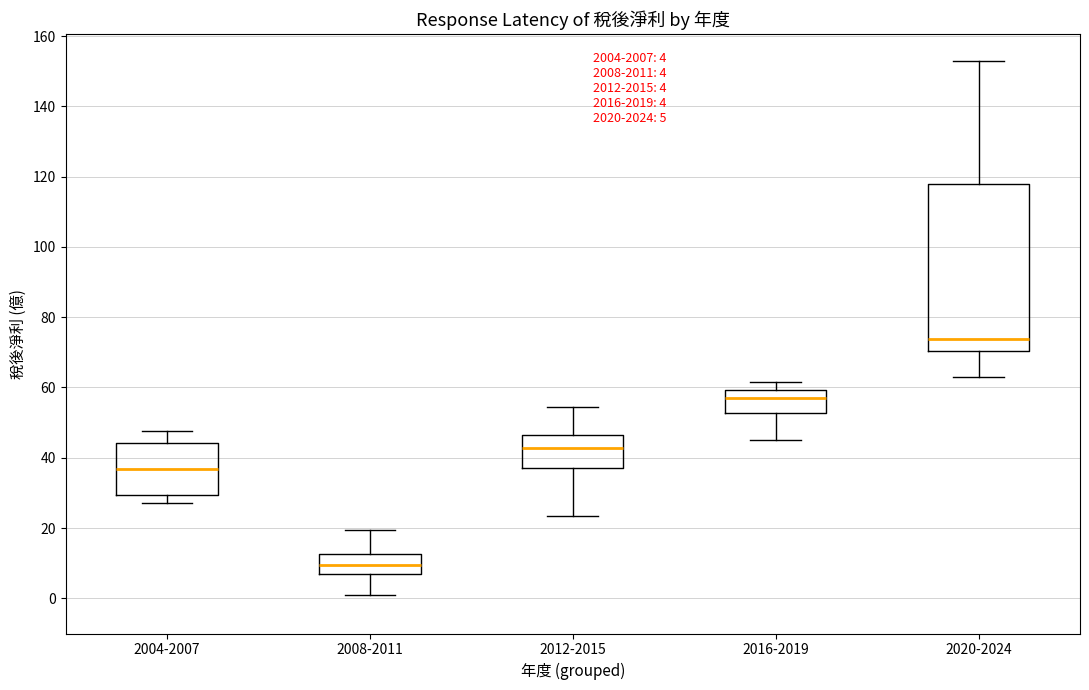

Which box is the tallest, from its lower edge to its upper edge?

2020-2024